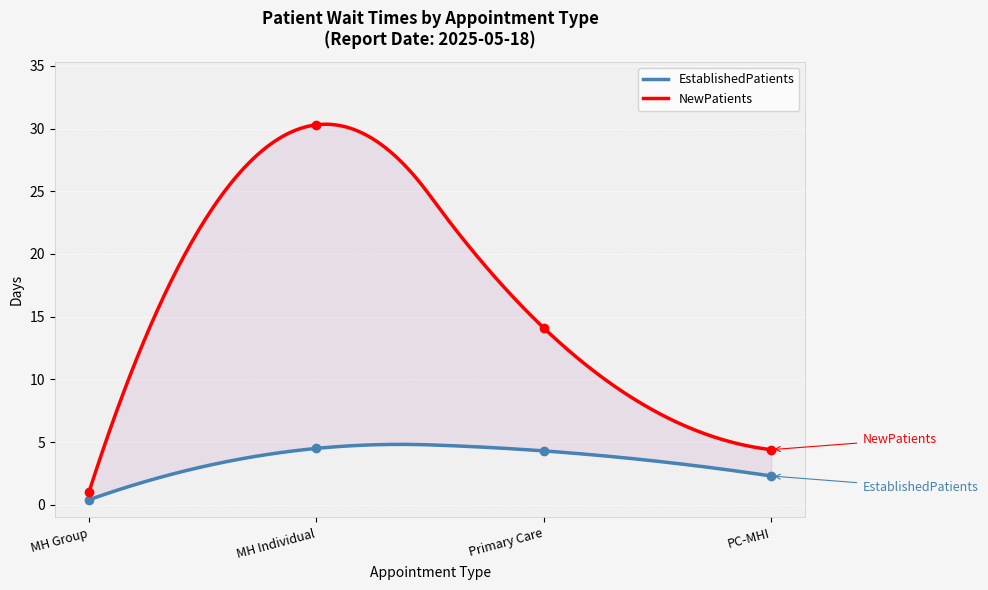

Which series has the largest range (max minus min)?

NewPatients